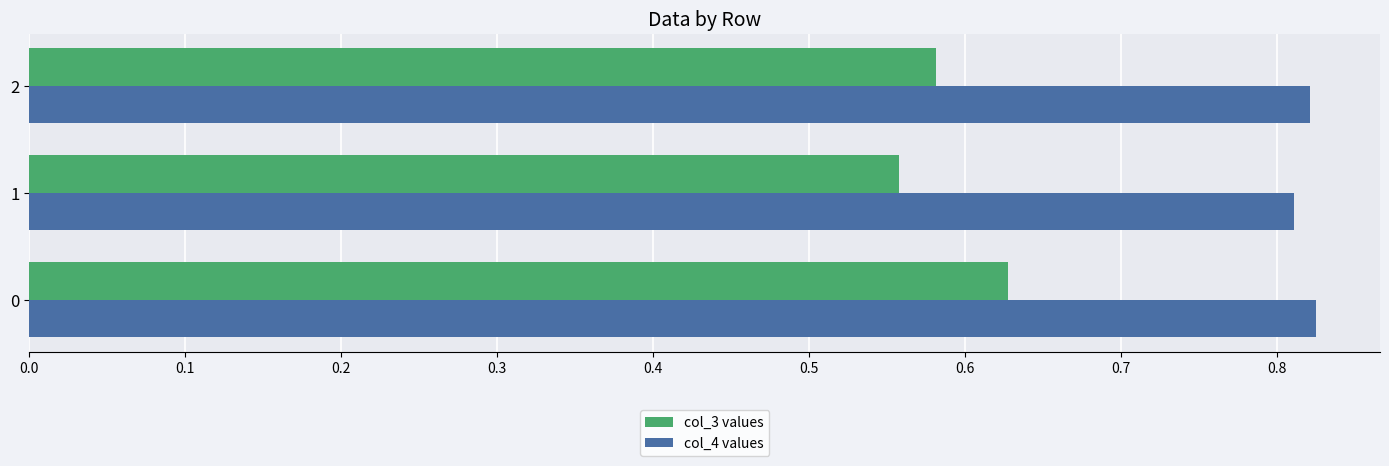

Which series has the widest spread of values?

col_3 values